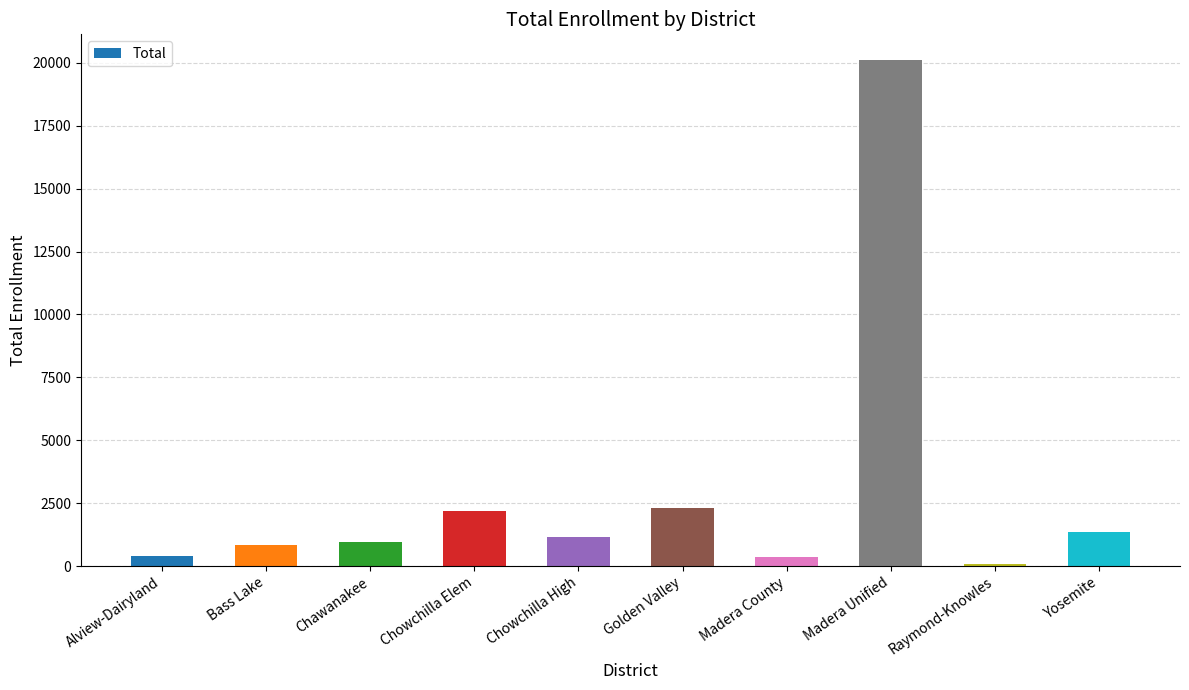

What is the minimum value shown in the chart?

69